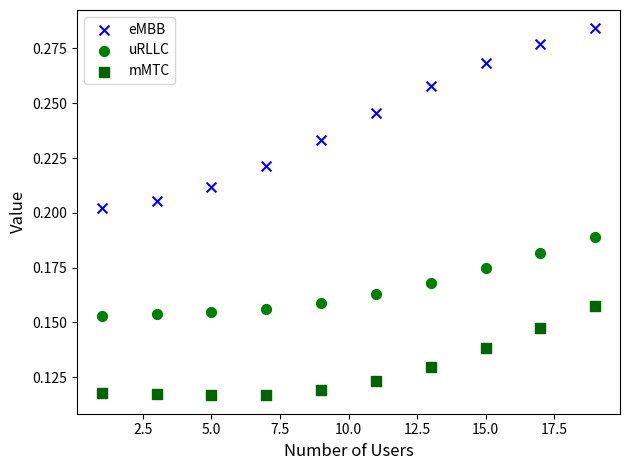

Which series reaches the maximum Y coordinate?

eMBB